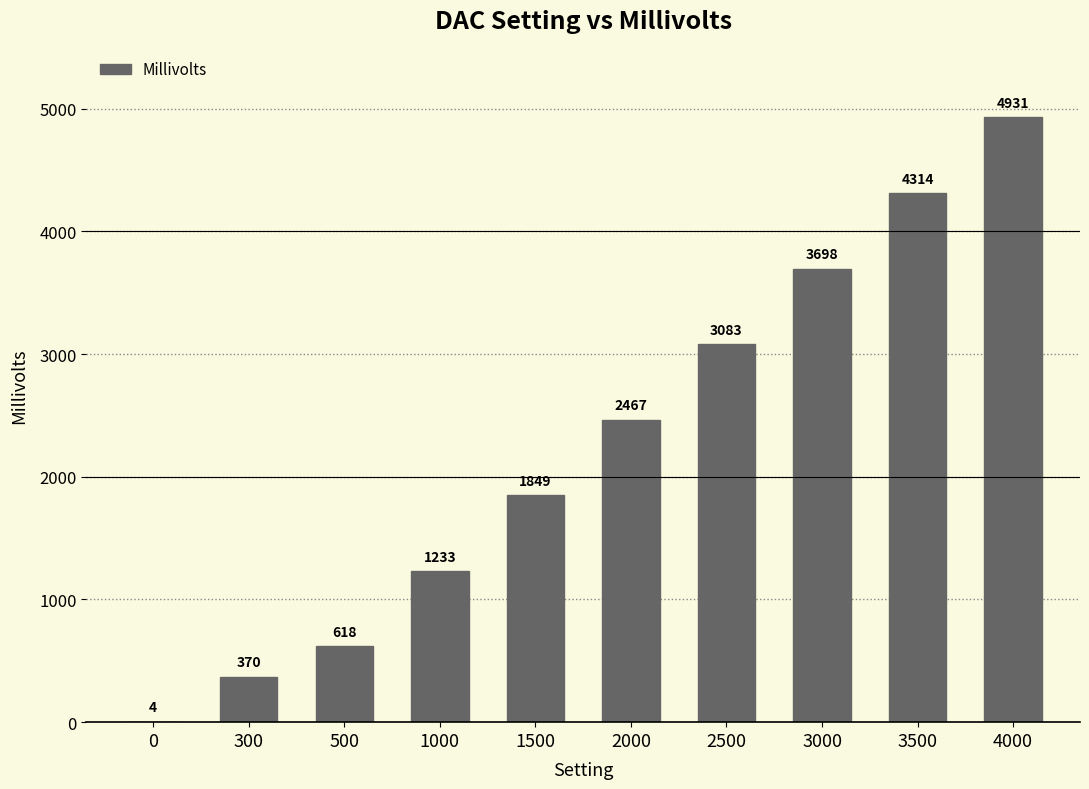

Reading left to right, what are all the values shown in this chart?

4	370	618	1233	1849	2467	3083	3698	4314	4931